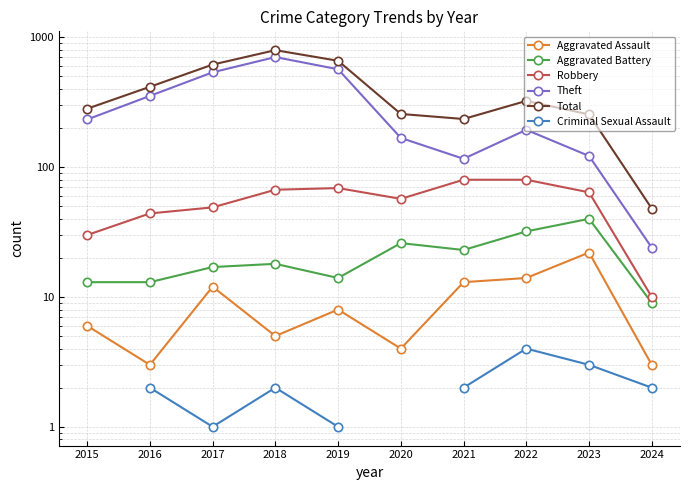

At which category is the sum across all series the highest?

2018